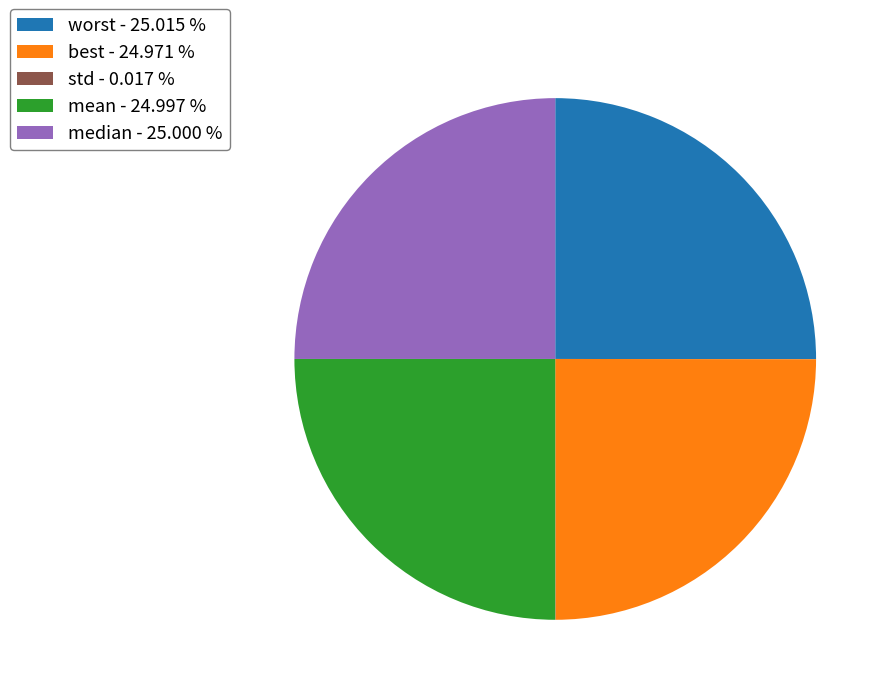

Is it true that median is 12% of the pie?

False